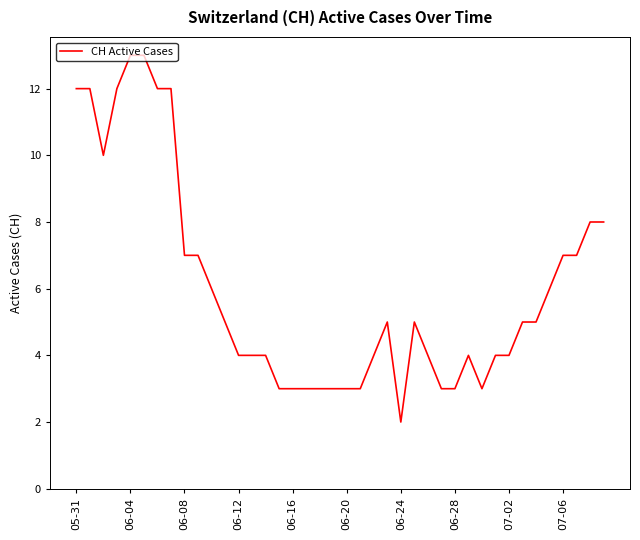

What is the greatest value displayed?

13